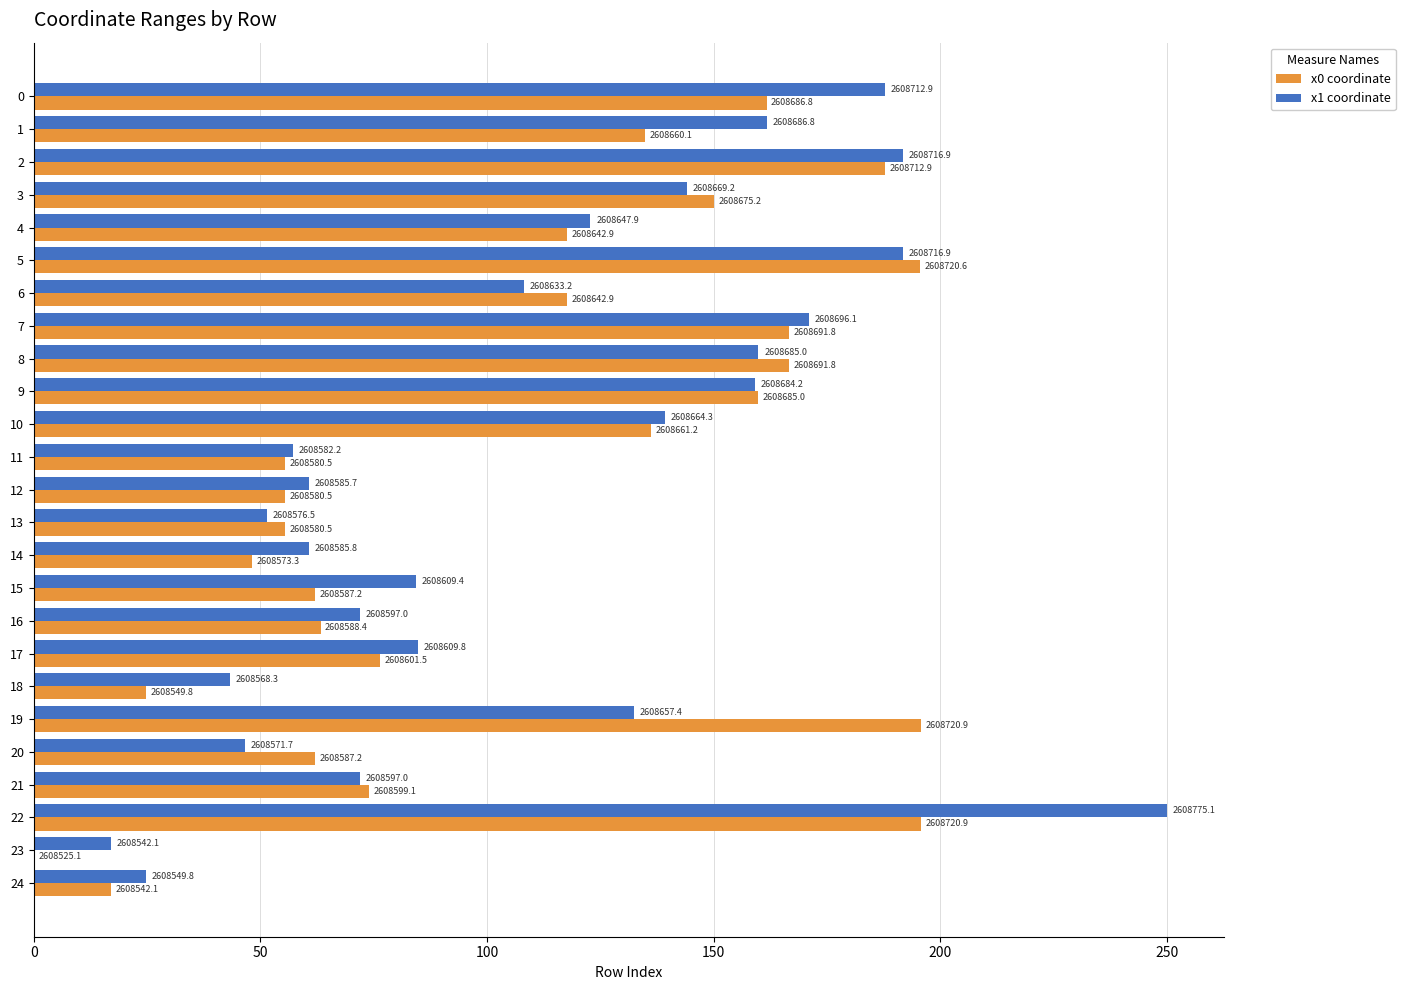

What are all the series names shown in the legend?

x0 coordinate, x1 coordinate